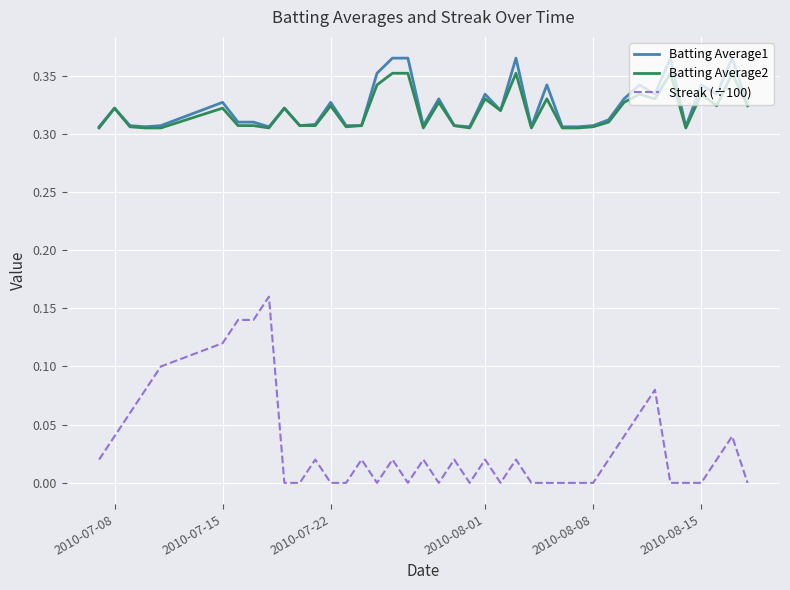

Which series has the largest range (max minus min)?

Streak (÷100)